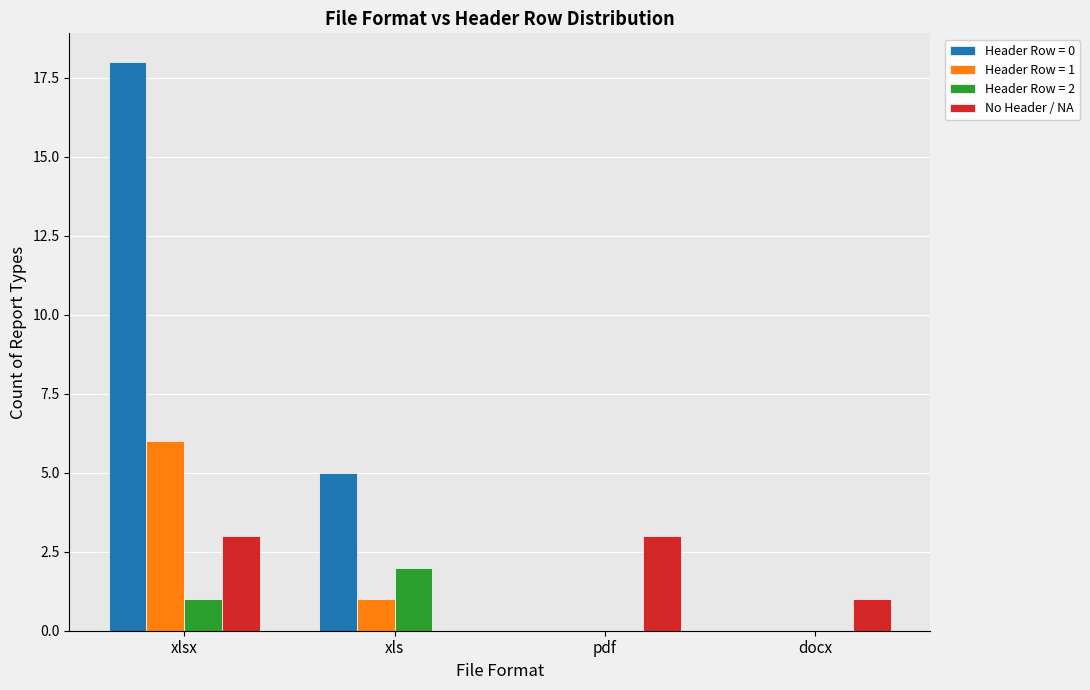

At which category does the chart reach its peak across all series?

xlsx